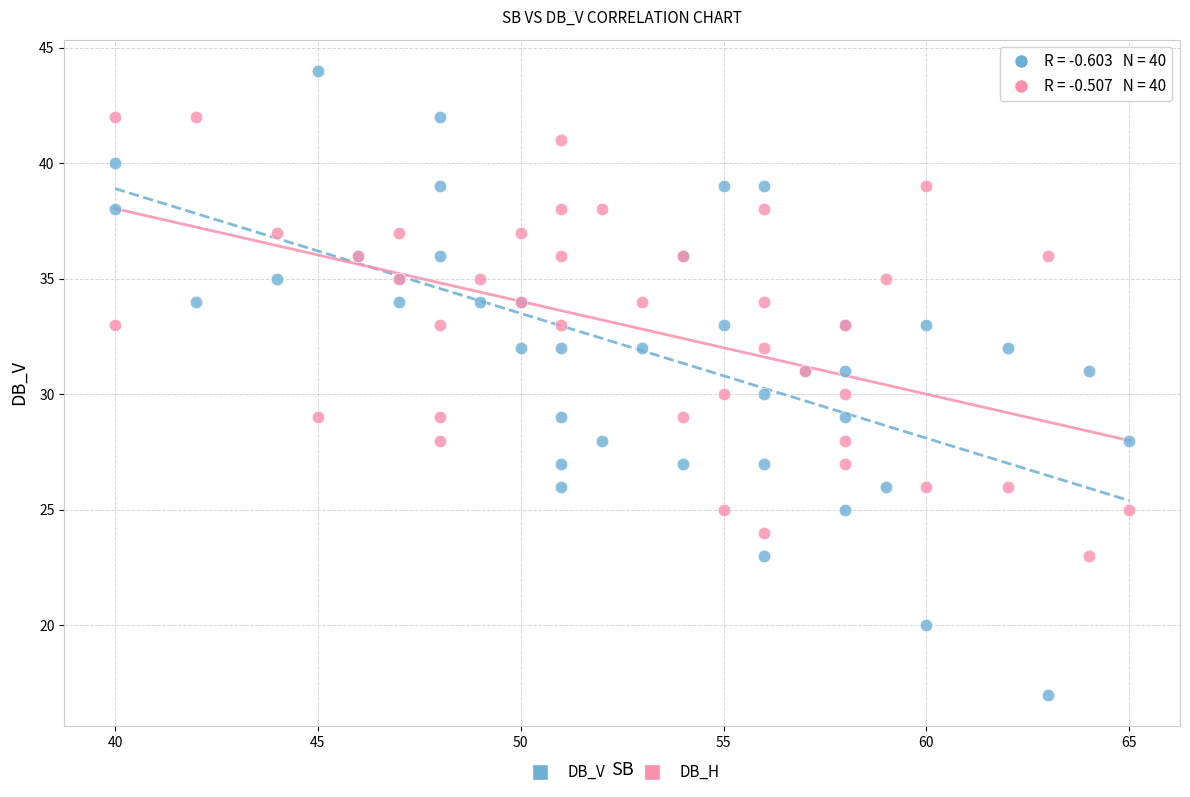

Which series has the largest Y range (max minus min)?

DB_V